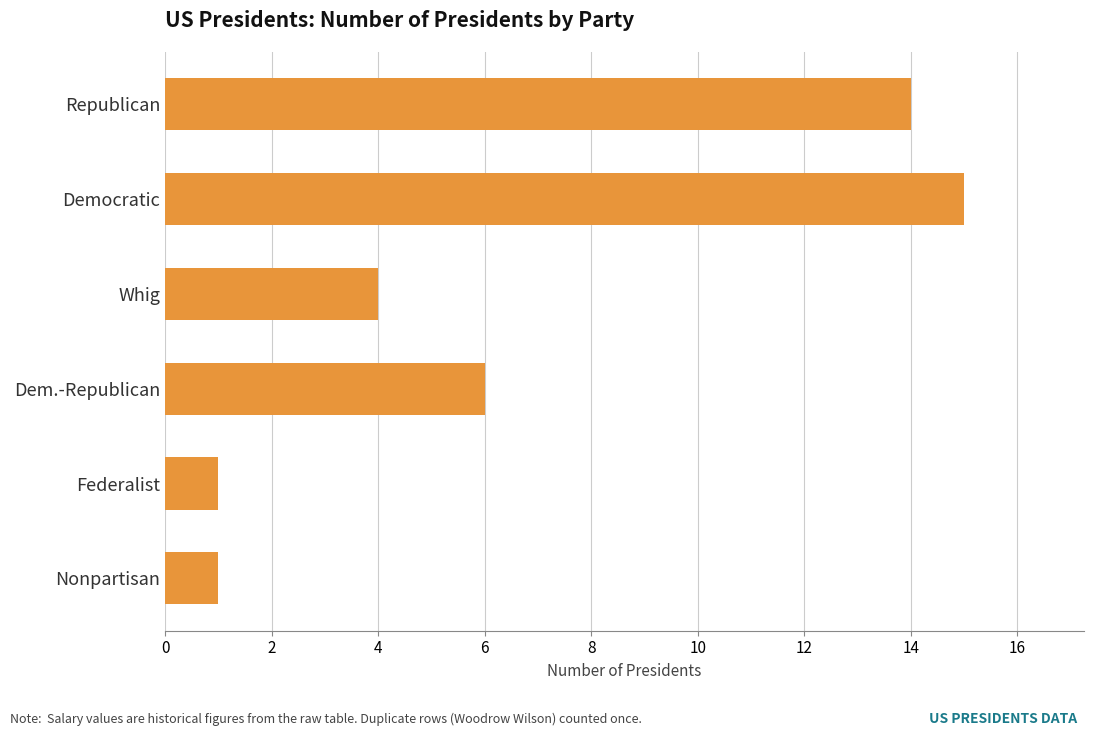

What is the difference between the second highest and minimum values?

13